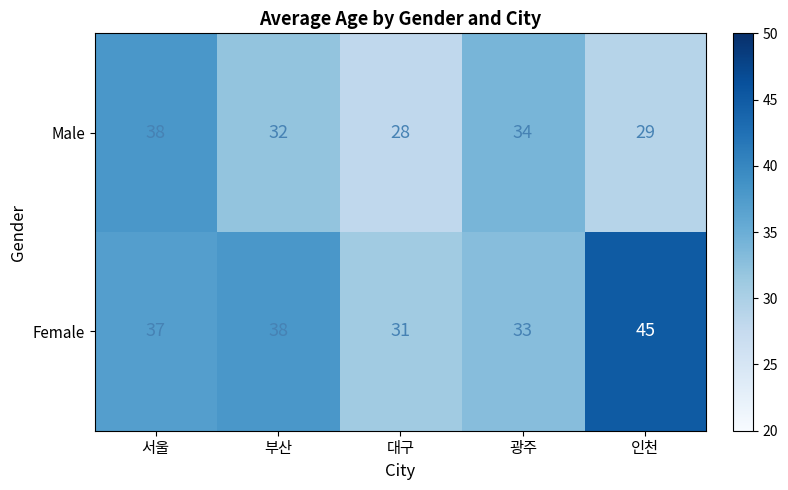

Reading left to right, extract all data points from this chart.

Male: 서울=38	부산=32	대구=28	광주=34	인천=29
Female: 서울=37	부산=38	대구=31	광주=33	인천=45